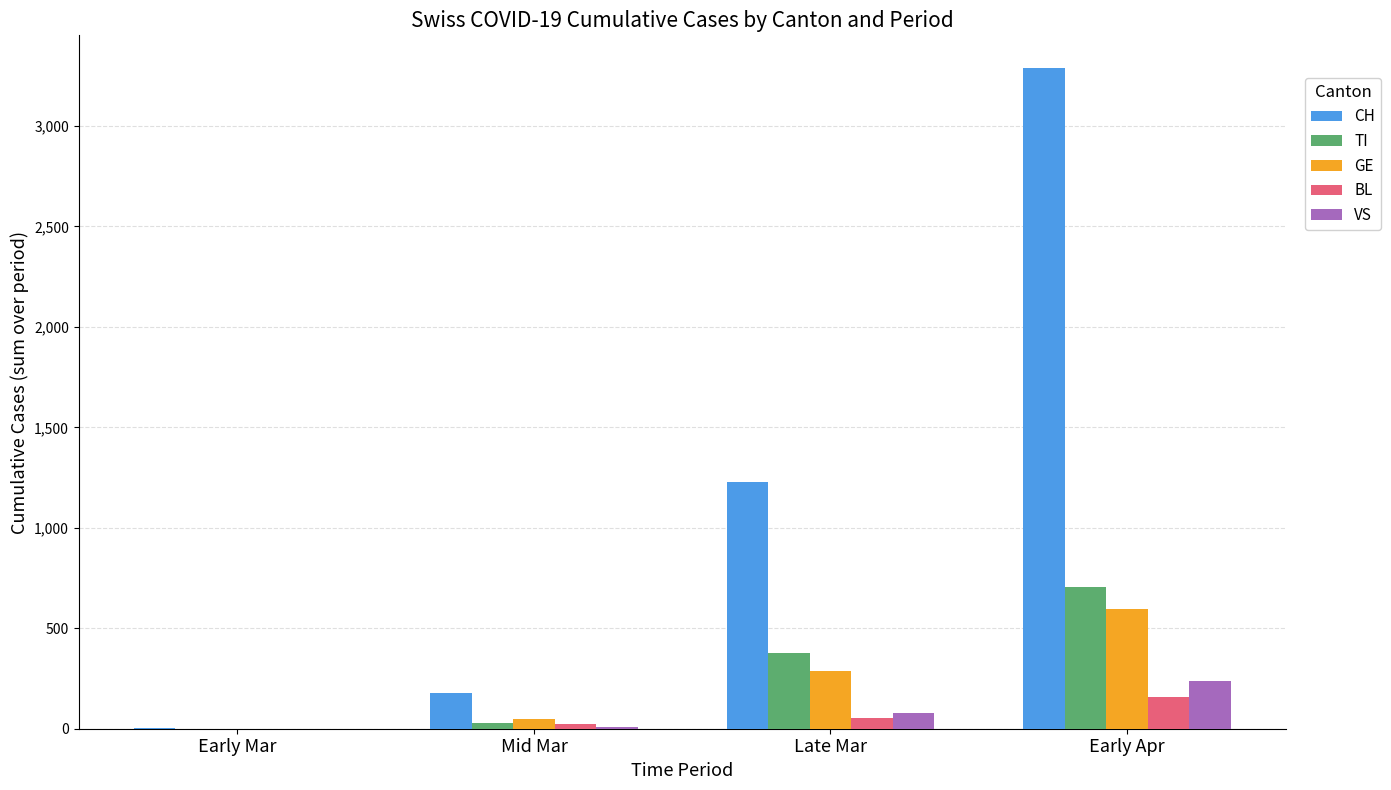

At which category is the sum across all series the highest?

Early Apr